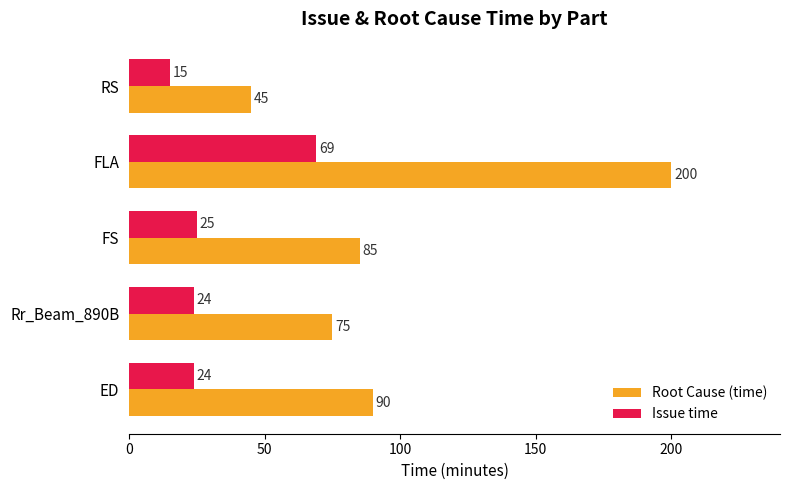

What is the average value of the Issue time series?

31